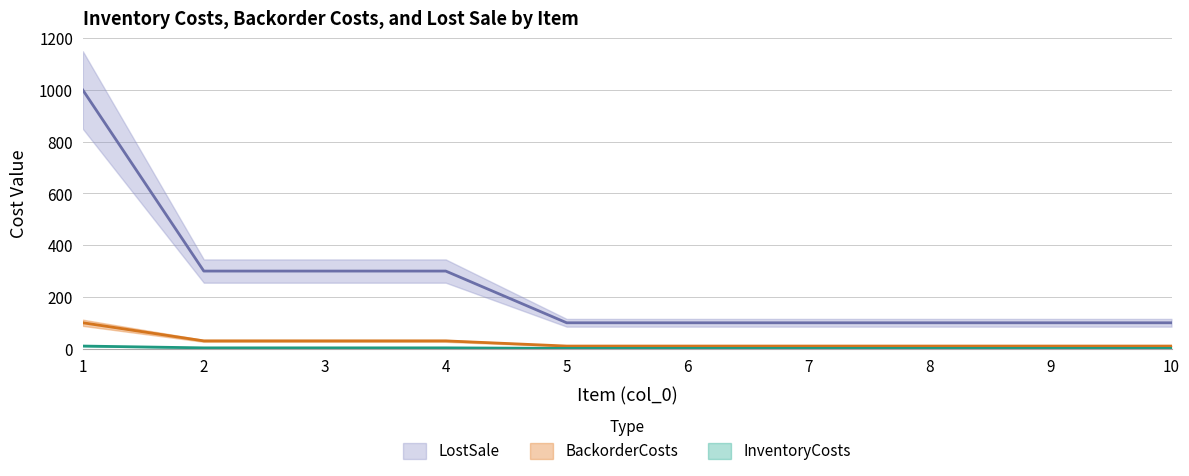

What is the average value of the InventoryCosts series?

250